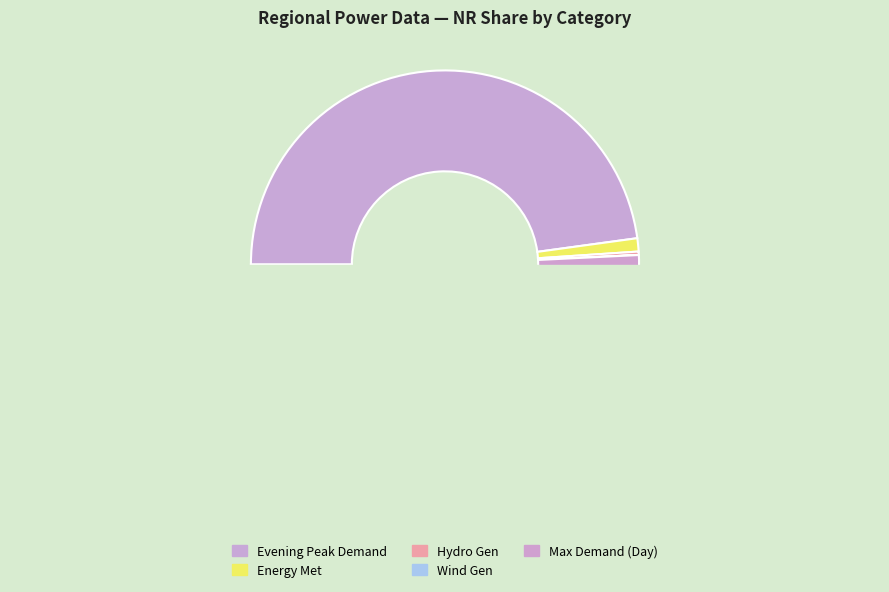

How much of the chart is everything except Energy Met (MU)?

98.9%